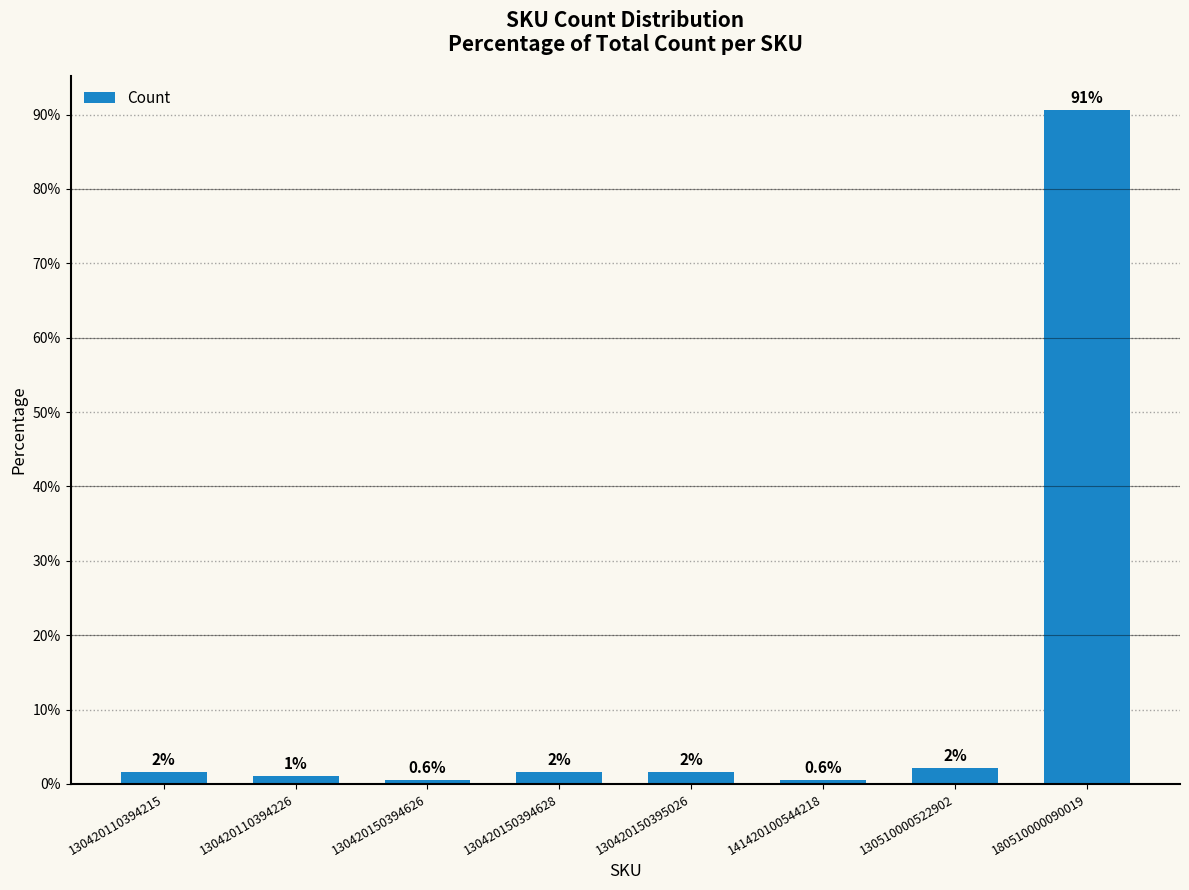

What is the value of the 3rd bar from the left?

0.6